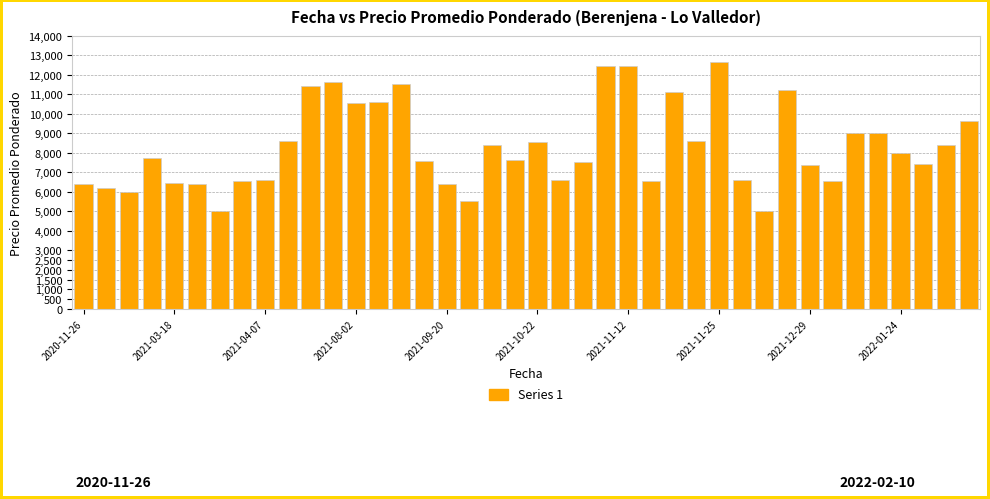

What is the difference between the maximum and minimum values?

7667